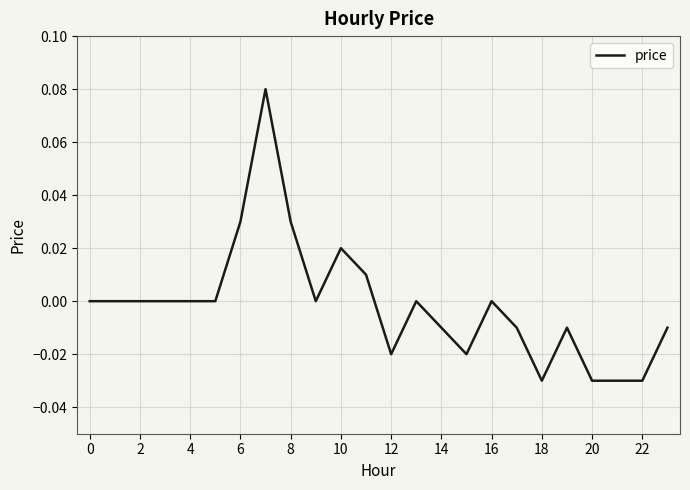

Does the chart have visible grid lines?

Yes